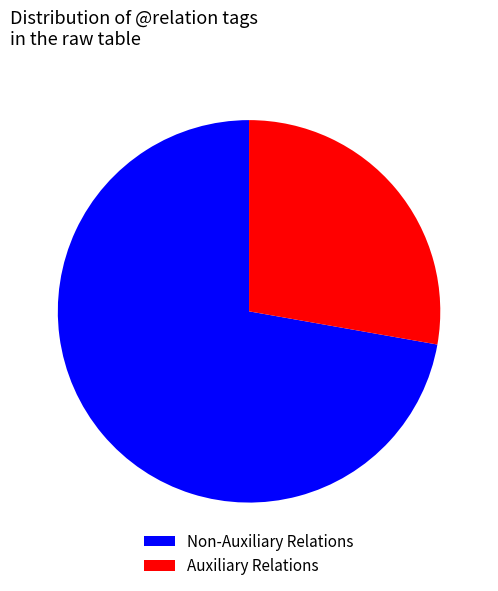

What is the largest slice in the pie chart?

Non-Auxiliary Relations